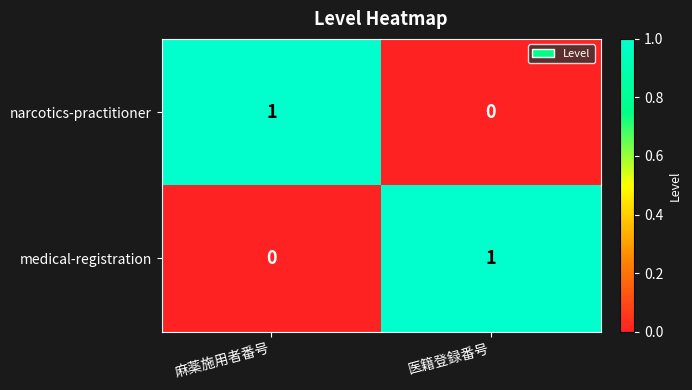

Where is narcotics-practitioner nearest to the value 0?

医籍登録番号